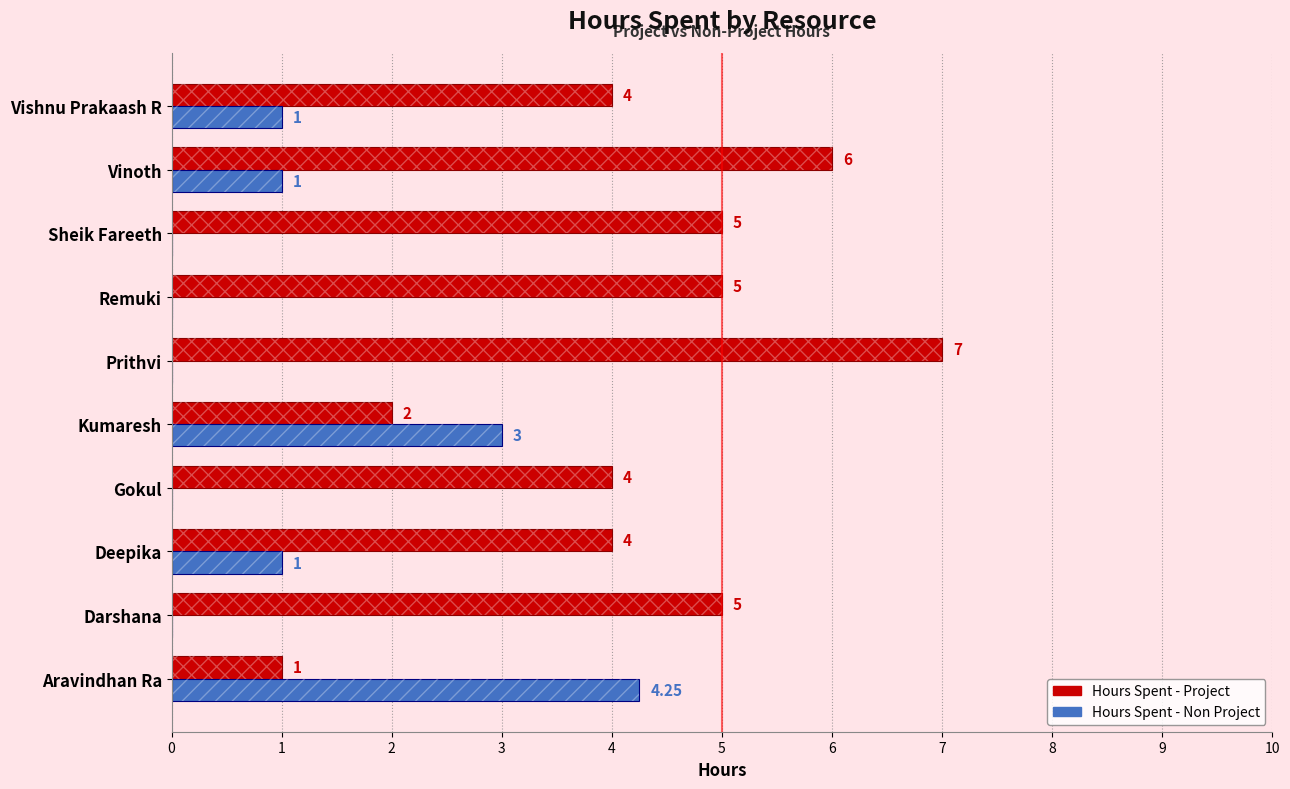

What is the spread (max minus min) of values at Sheik Fareeth?

5.0